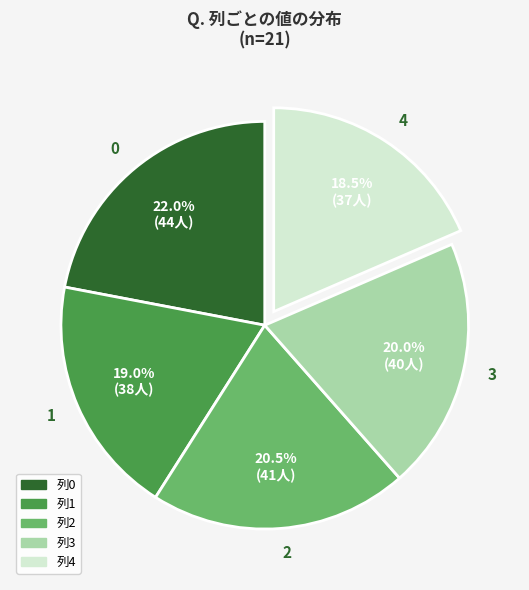

Is 3 the majority of the pie?

No